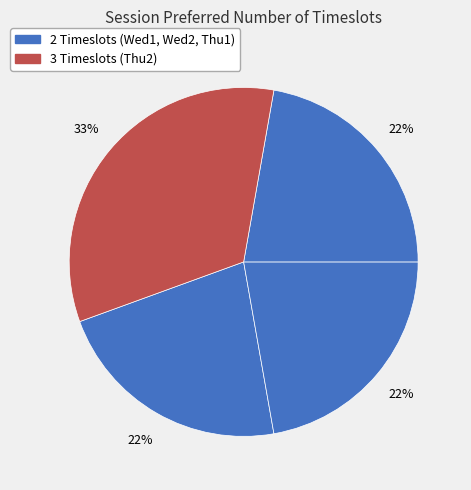

How many segments does this pie chart have?

4